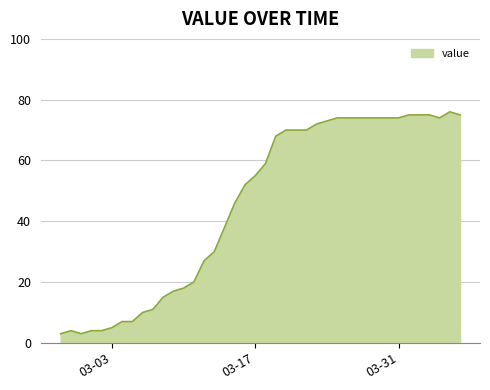

What is the minimum value shown in the chart?

3